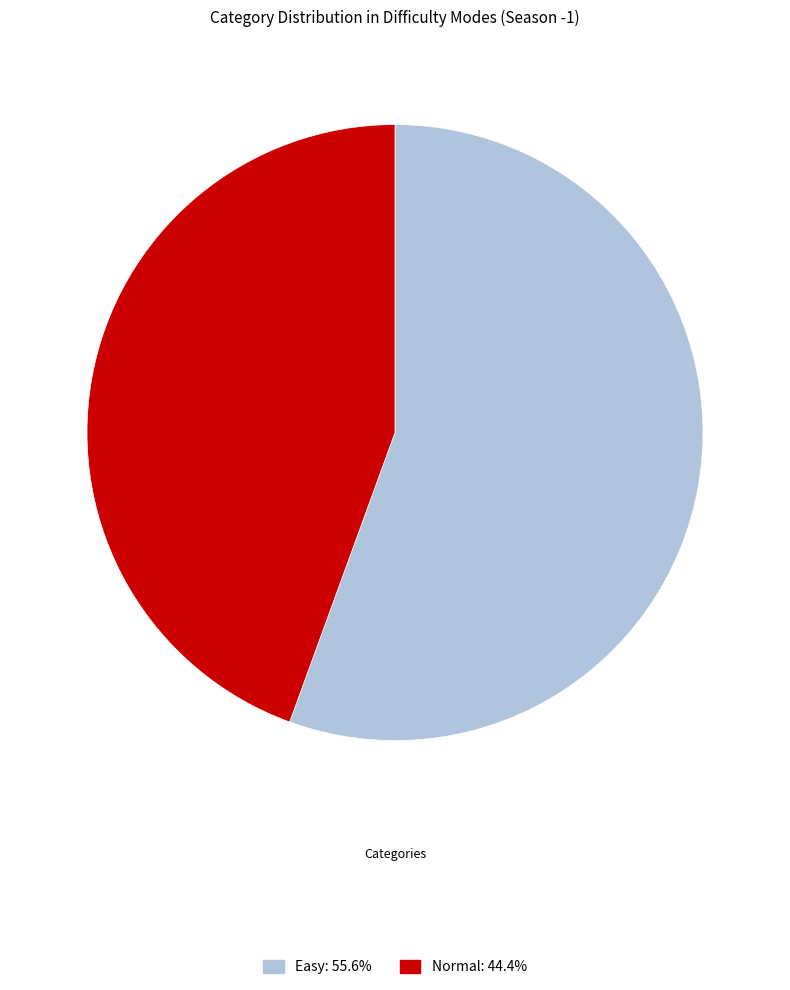

Combined, do Normal and Easy account for over 50%?

Yes